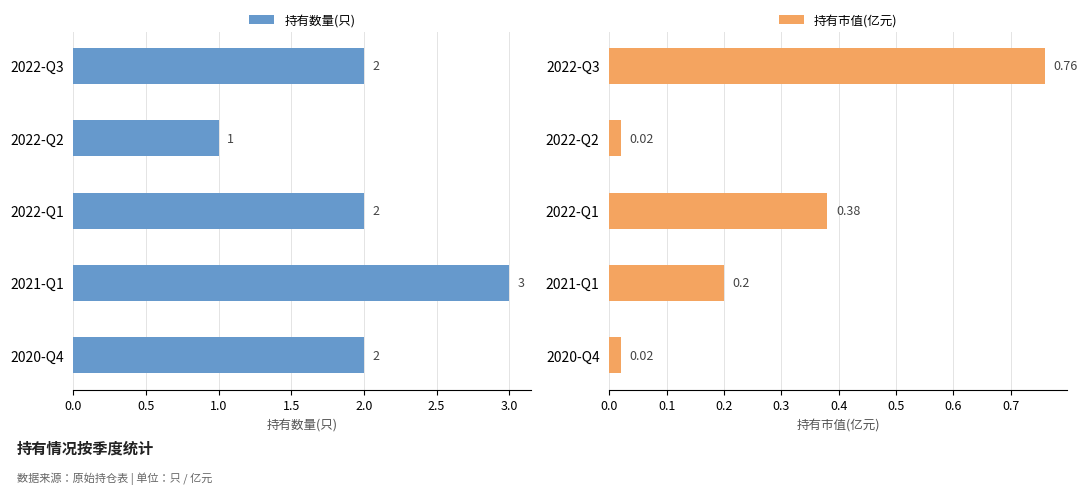

Read the 持有数量(只) value at 2021-Q1.

3